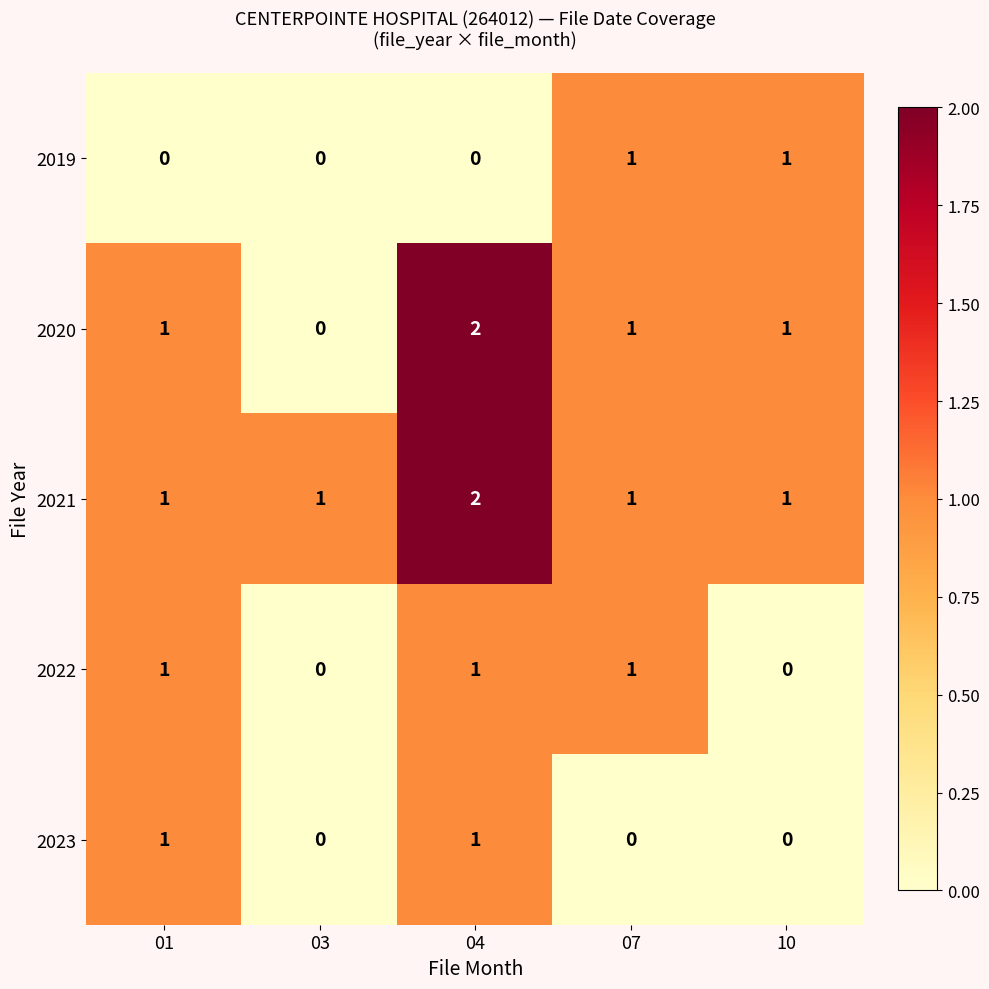

At which category does the chart reach its peak across all series?

04